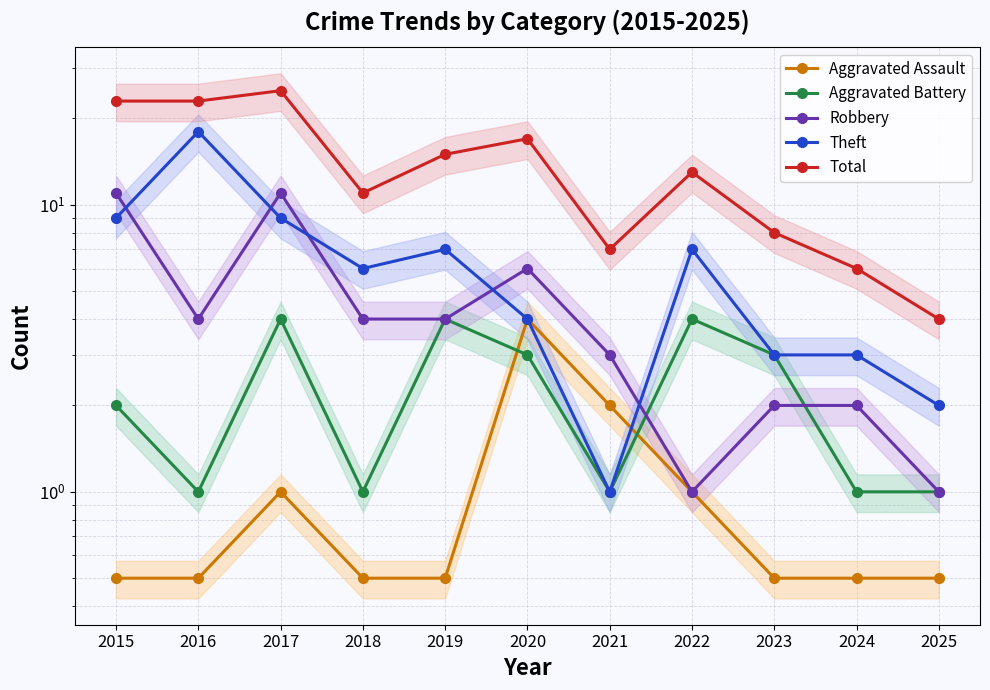

What are all the series names shown in the legend?

Aggravated Assault, Aggravated Battery, Robbery, Theft, Total